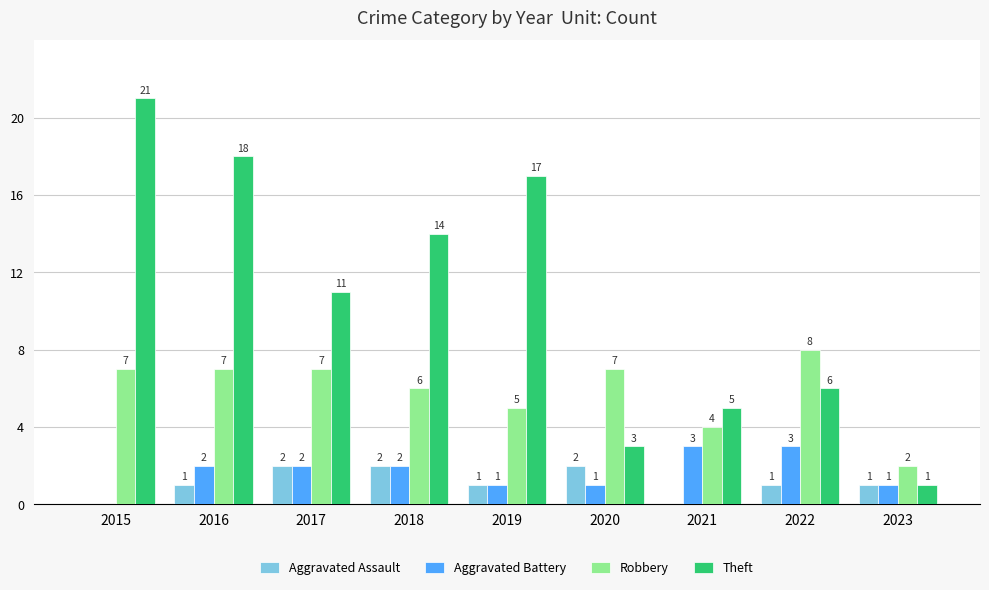

Reading right to left, list all the values displayed in this chart.

Aggravated Assault: 1	1	0	2	1	2	2	1	0
Aggravated Battery: 1	3	3	1	1	2	2	2	0
Robbery: 2	8	4	7	5	6	7	7	7
Theft: 1	6	5	3	17	14	11	18	21